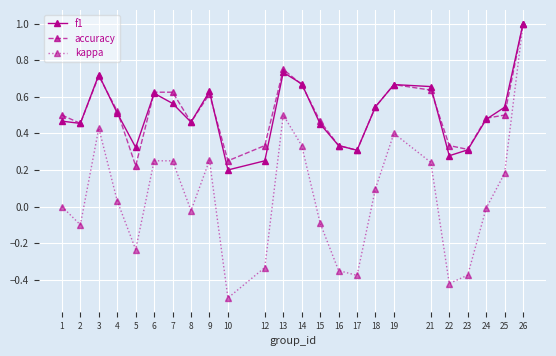

Which category has the lowest value in the kappa series?

10